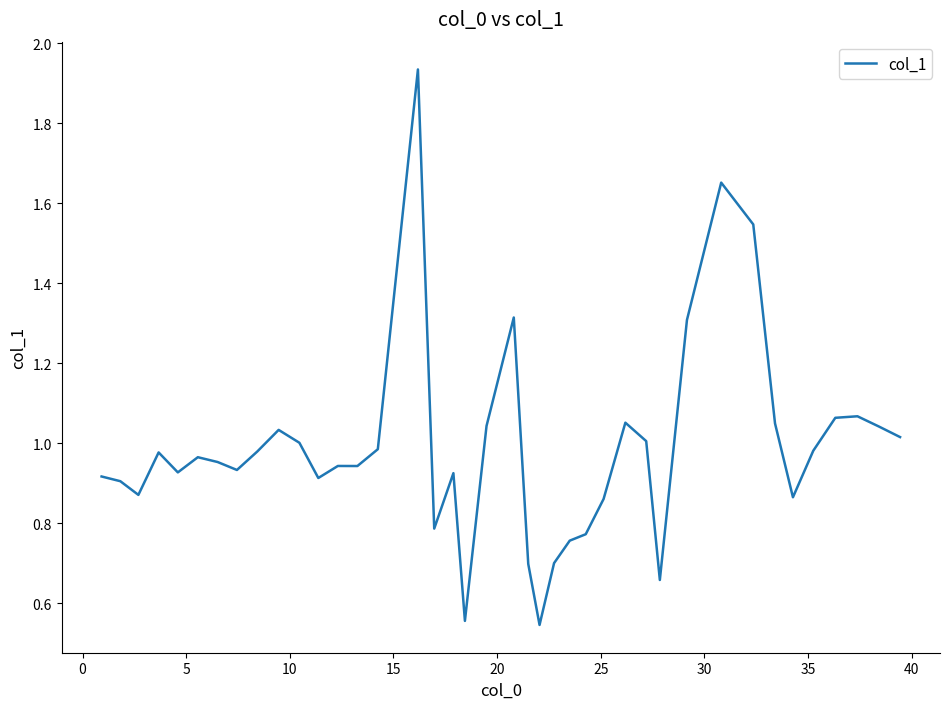

What is the difference between the maximum and minimum values?

1.4